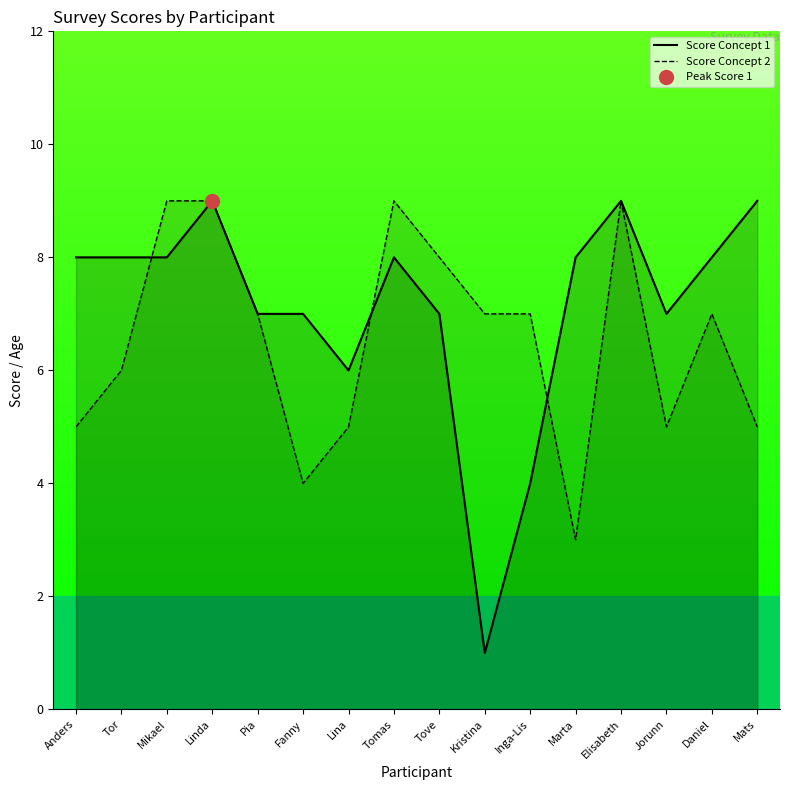

At which category is the sum across all series the highest?

Linda